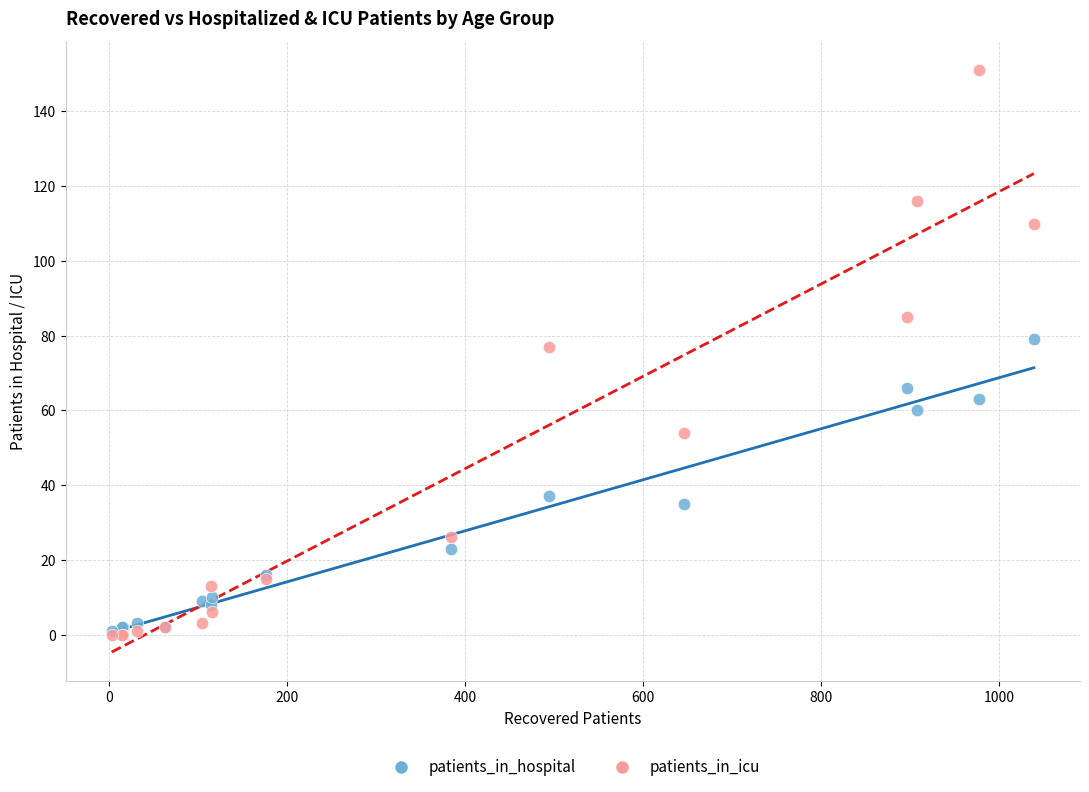

Which series contains the highest Y value?

patients_in_icu